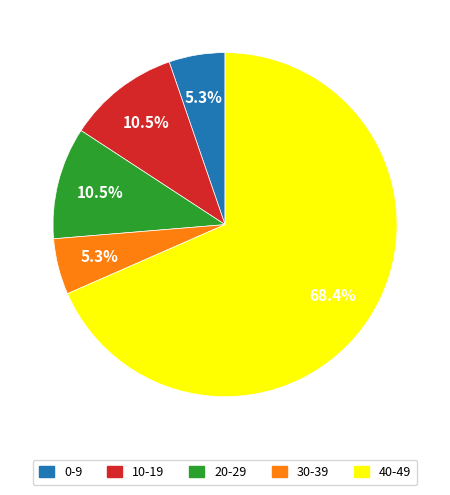

Which has a higher value, 40-49 or 30-39?

40-49